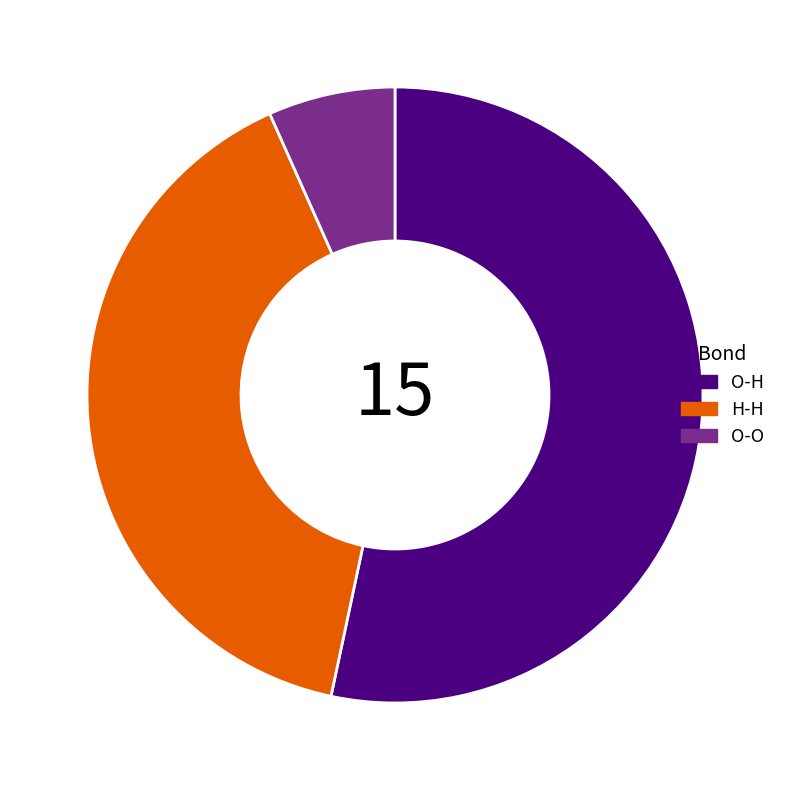

How many slices are in this pie chart?

3